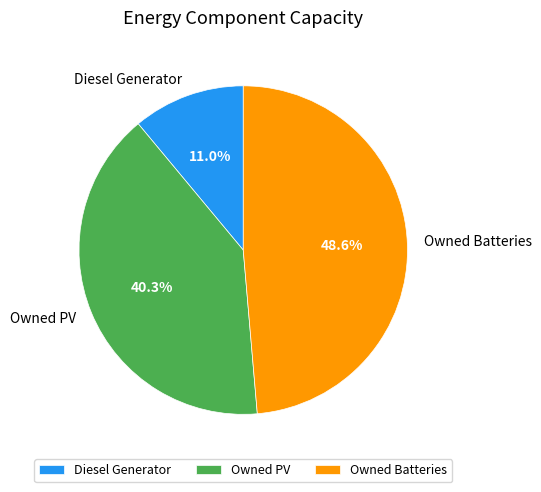

Is there a majority slice in this chart?

No